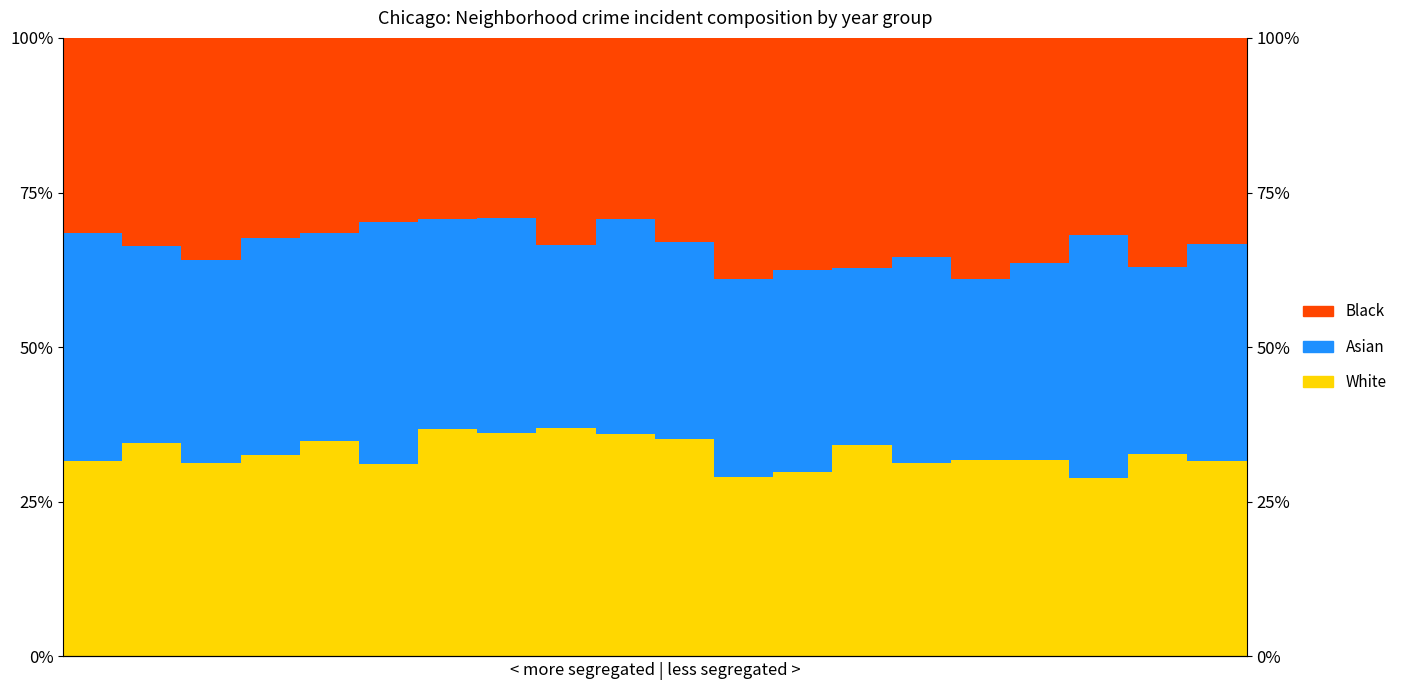

Which series changed the most between 0 and 19?

Asian